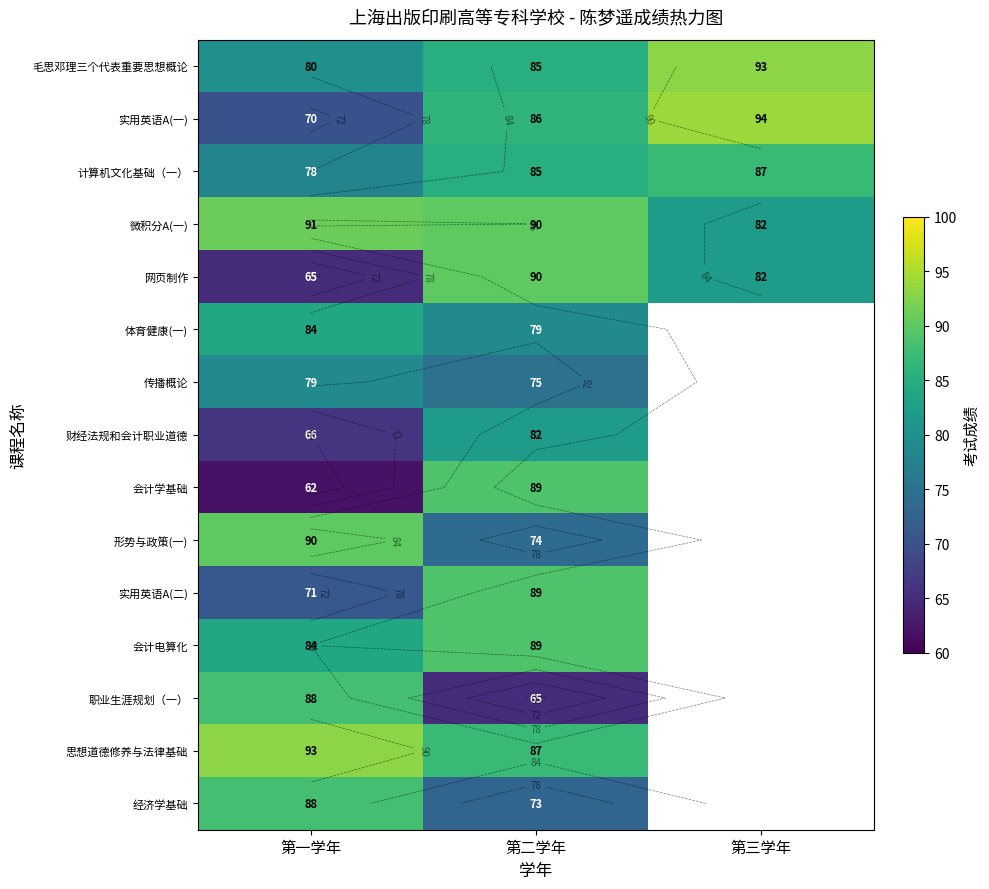

List the series in order of their peak value, lowest first.

传播概论, 财经法规和会计职业道德, 体育健康(一), 计算机文化基础（一）, 职业生涯规划（一）, 经济学基础, 会计学基础, 实用英语A(二), 会计电算化, 网页制作, 形势与政策(一), 微积分A(一), 毛思邓理三个代表重要思想概论, 思想道德修养与法律基础, 实用英语A(一)